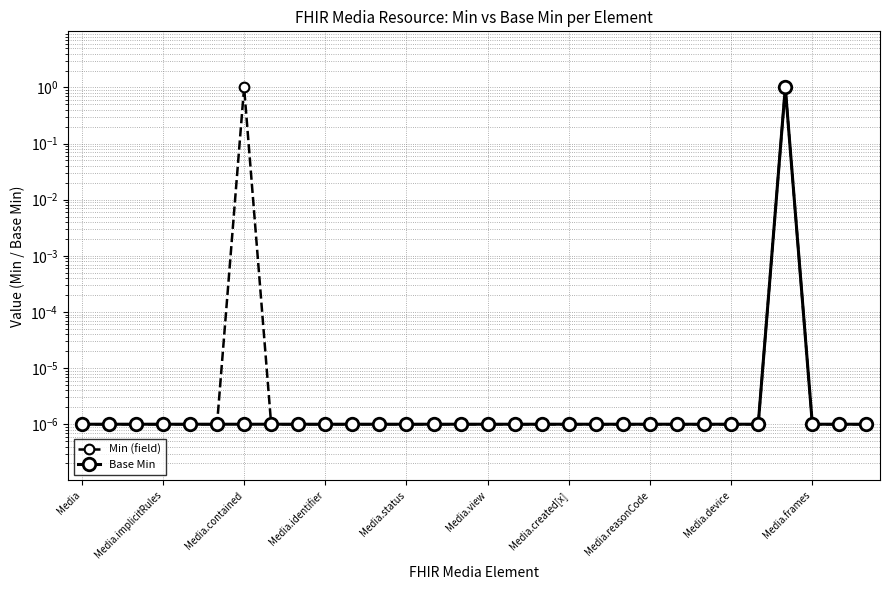

Which series has the widest spread of values?

Min (field)